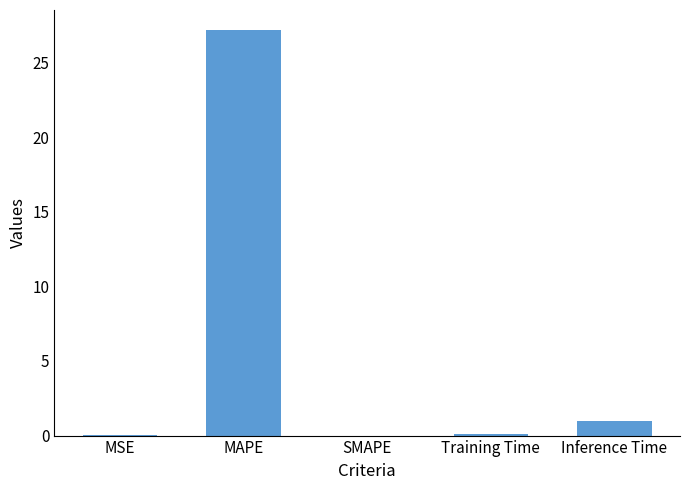

What is the maximum value shown in the chart?

27.2